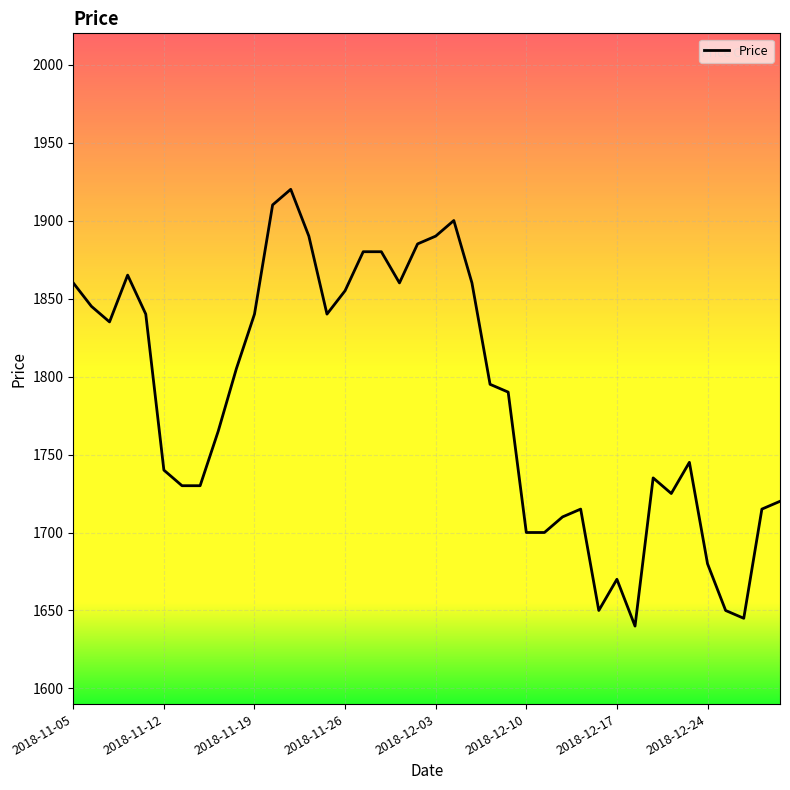

What is the difference between the maximum and minimum values?

280